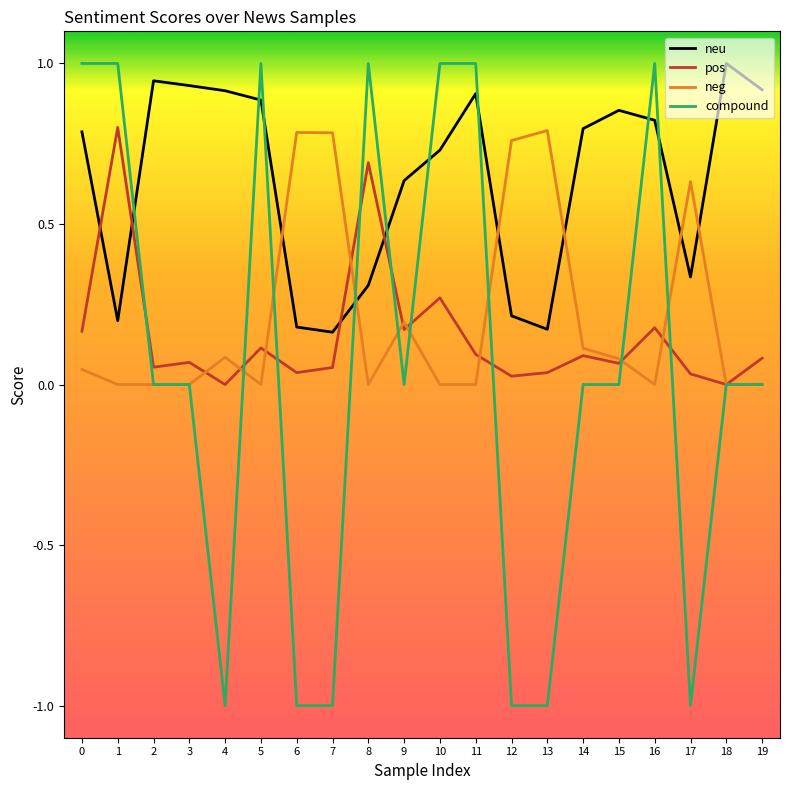

At 12, list the series in order from largest to smallest.

neg, neu, pos, compound